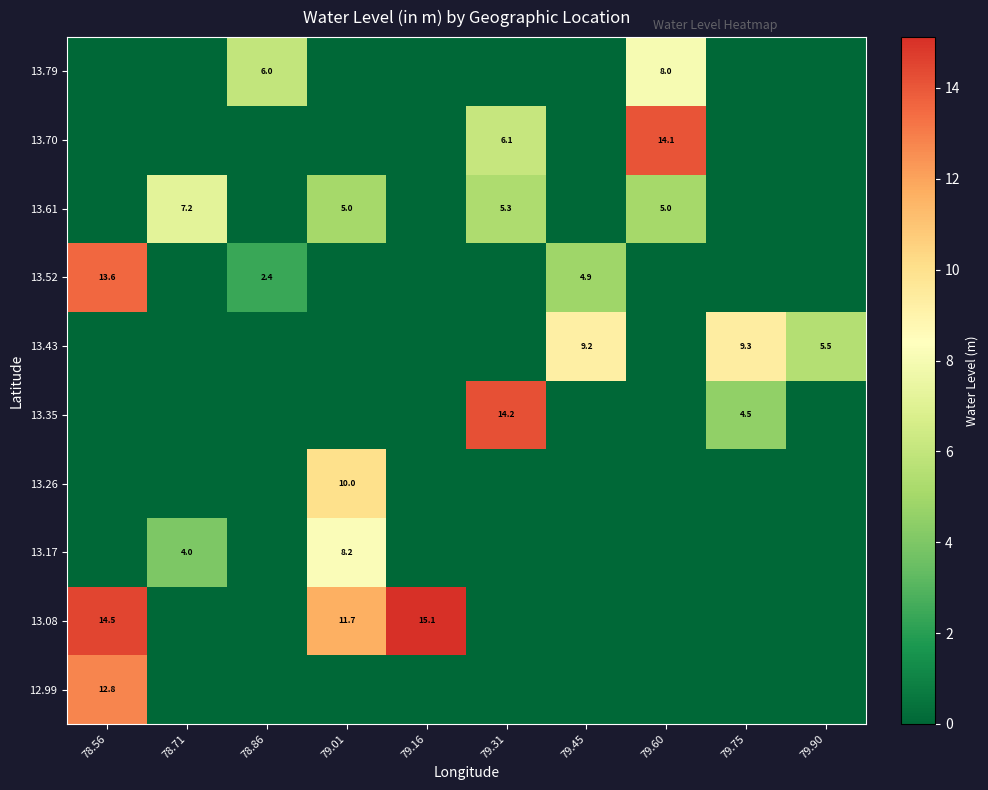

What is the difference between the 13.08 values at 79.01 and 78.56?

2.8